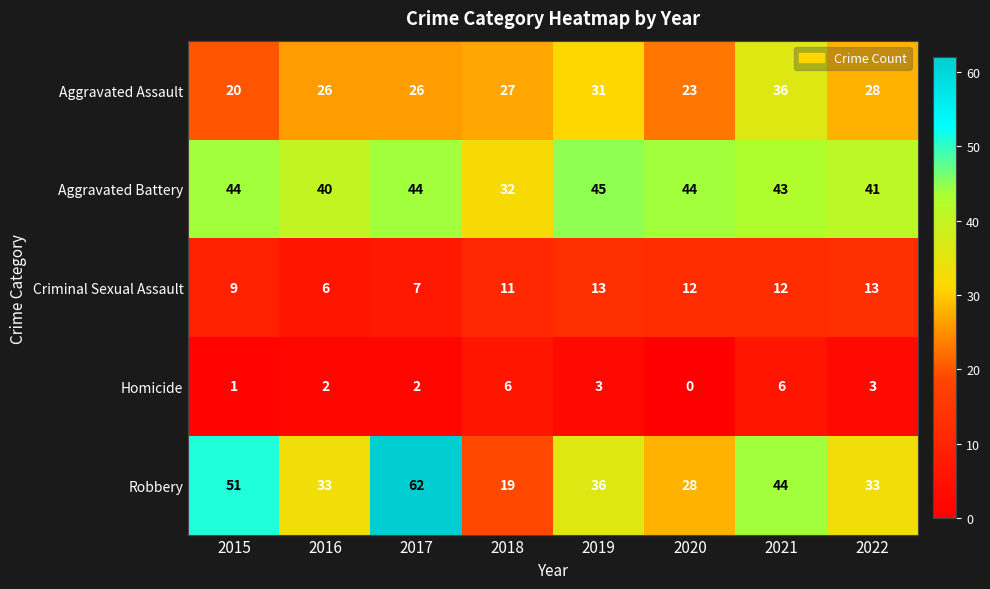

At which label does Robbery first exceed 36?

2015